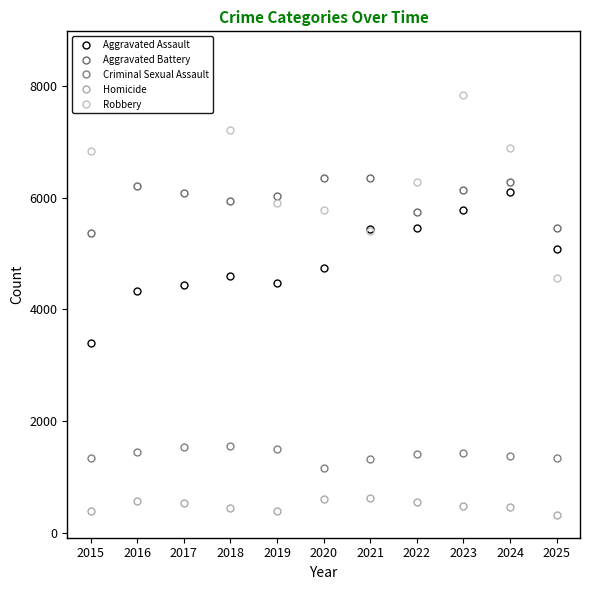

What is the total value across all series at 2023?

21652